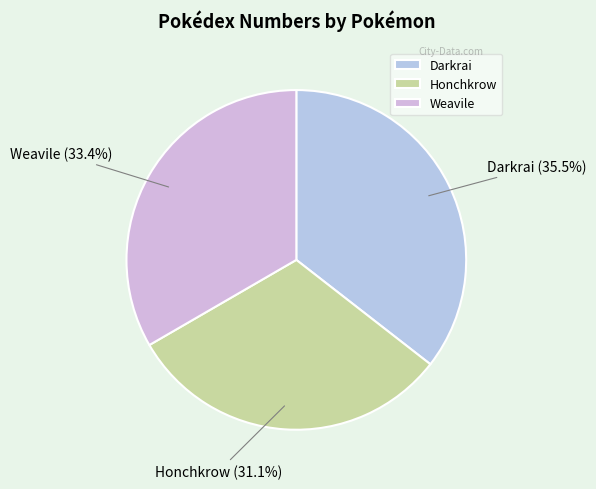

Which slice is the largest?

Darkrai